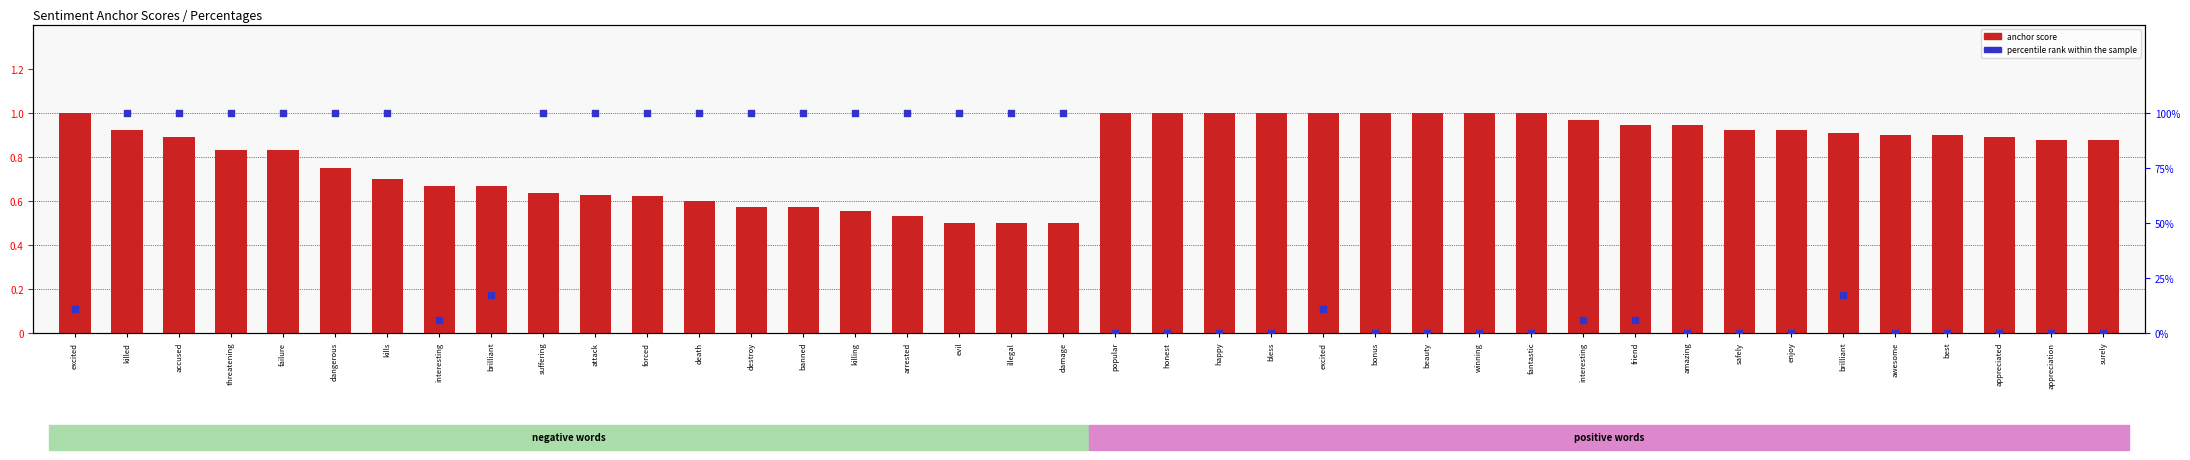

Which series has the widest spread of Y values?

percentile rank within the sample